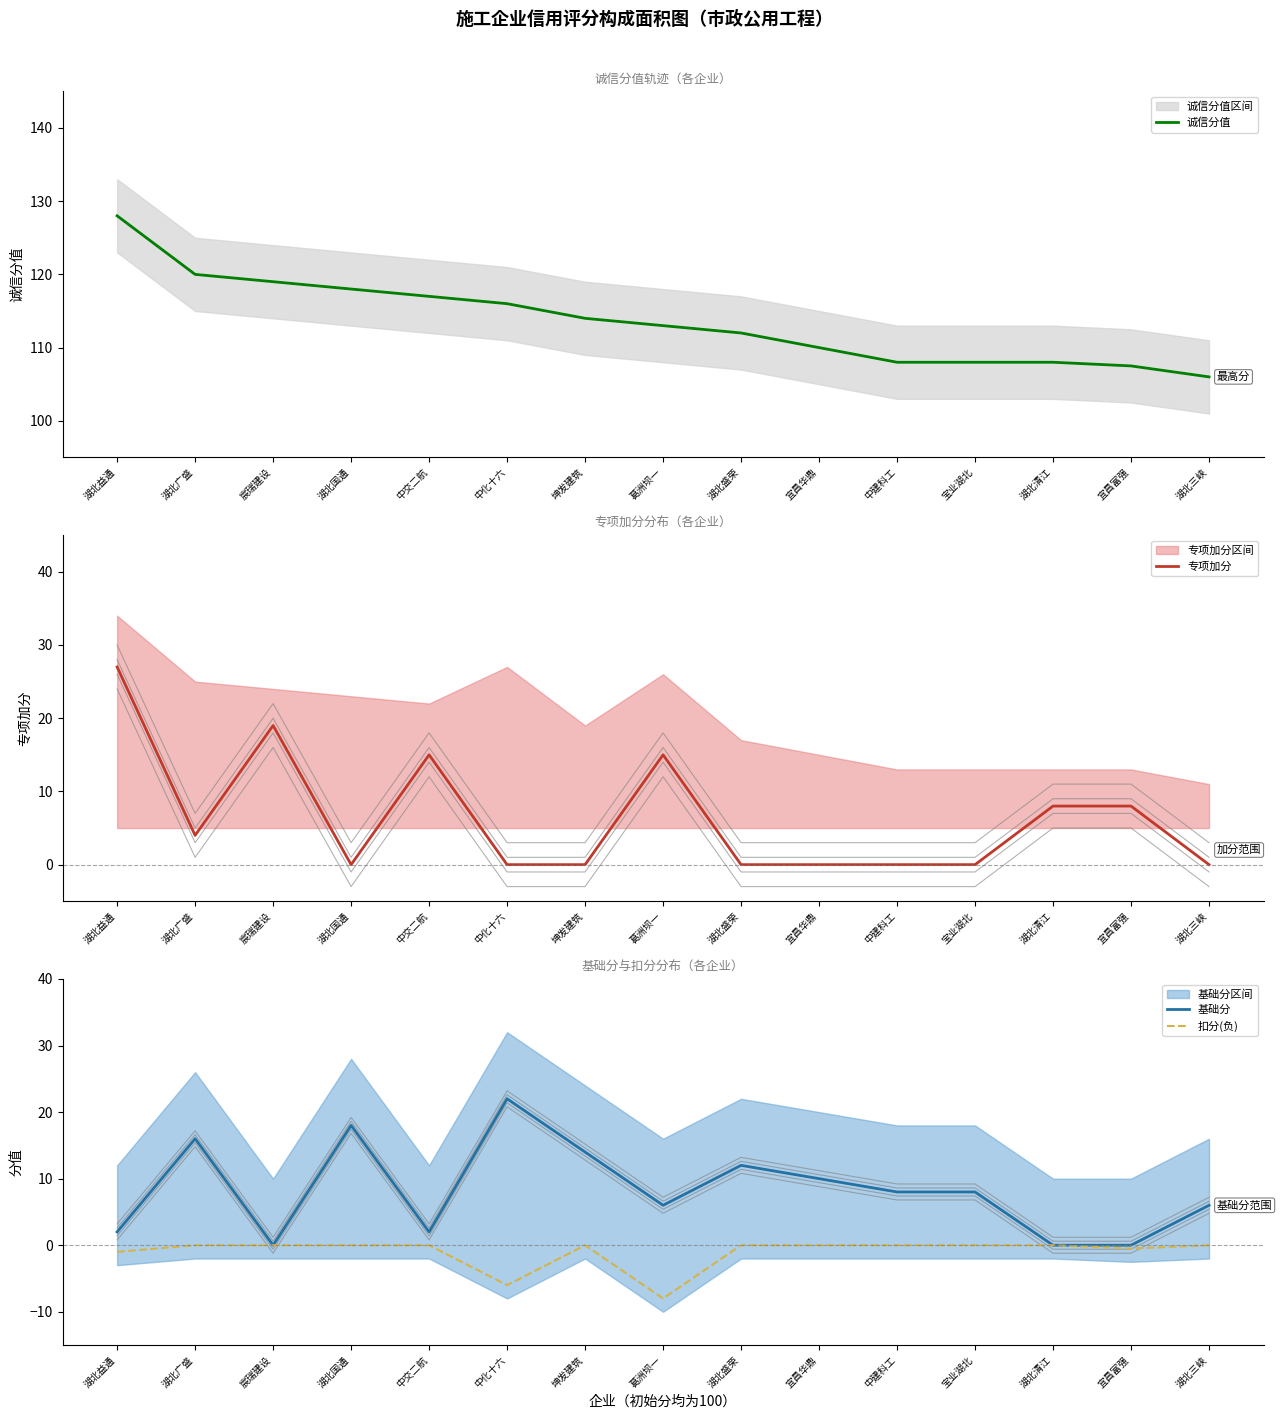

Reading right to left, extract all data points from this chart.

诚信分值: 湖北三峡=106.0	宜昌富强=107.5	湖北清江=108.0	宝业湖北=108.0	中建科工=108.0	宜昌华鼎=110.0	湖北盛荣=112.0	葛洲坝一=113.0	坤发建筑=114.0	中化十六=116.0	中交二航=117.0	湖北国通=118.0	宸瑞建设=119.0	湖北广盛=120.0	湖北益通=128.0
专项加分: 湖北三峡=0.0	宜昌富强=8.0	湖北清江=8.0	宝业湖北=0.0	中建科工=0.0	宜昌华鼎=0.0	湖北盛荣=0.0	葛洲坝一=15.0	坤发建筑=0.0	中化十六=0.0	中交二航=15.0	湖北国通=0.0	宸瑞建设=19.0	湖北广盛=4.0	湖北益通=27.0
基础分: 湖北三峡=6.0	宜昌富强=0.0	湖北清江=0.0	宝业湖北=8.0	中建科工=8.0	宜昌华鼎=10.0	湖北盛荣=12.0	葛洲坝一=6.0	坤发建筑=14.0	中化十六=22.0	中交二航=2.0	湖北国通=18.0	宸瑞建设=0.0	湖北广盛=16.0	湖北益通=2.0
扣分(负): 湖北三峡=-0.0	宜昌富强=-0.5	湖北清江=-0.0	宝业湖北=-0.0	中建科工=-0.0	宜昌华鼎=-0.0	湖北盛荣=-0.0	葛洲坝一=-8.0	坤发建筑=-0.0	中化十六=-6.0	中交二航=-0.0	湖北国通=-0.0	宸瑞建设=-0.0	湖北广盛=-0.0	湖北益通=-1.0